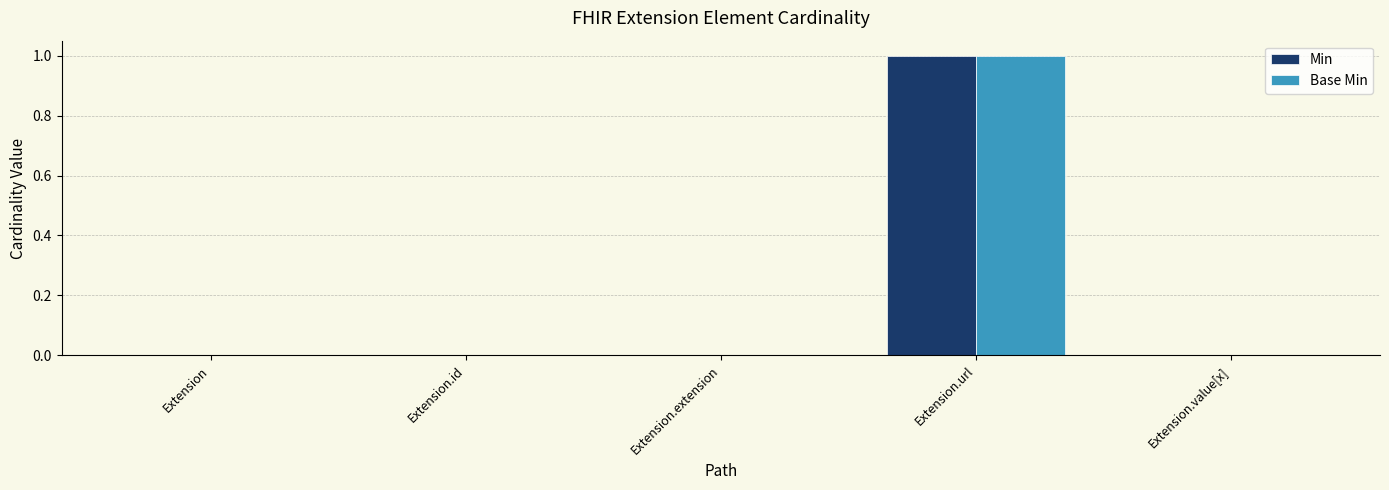

Does the chart contain stacked bars?

No